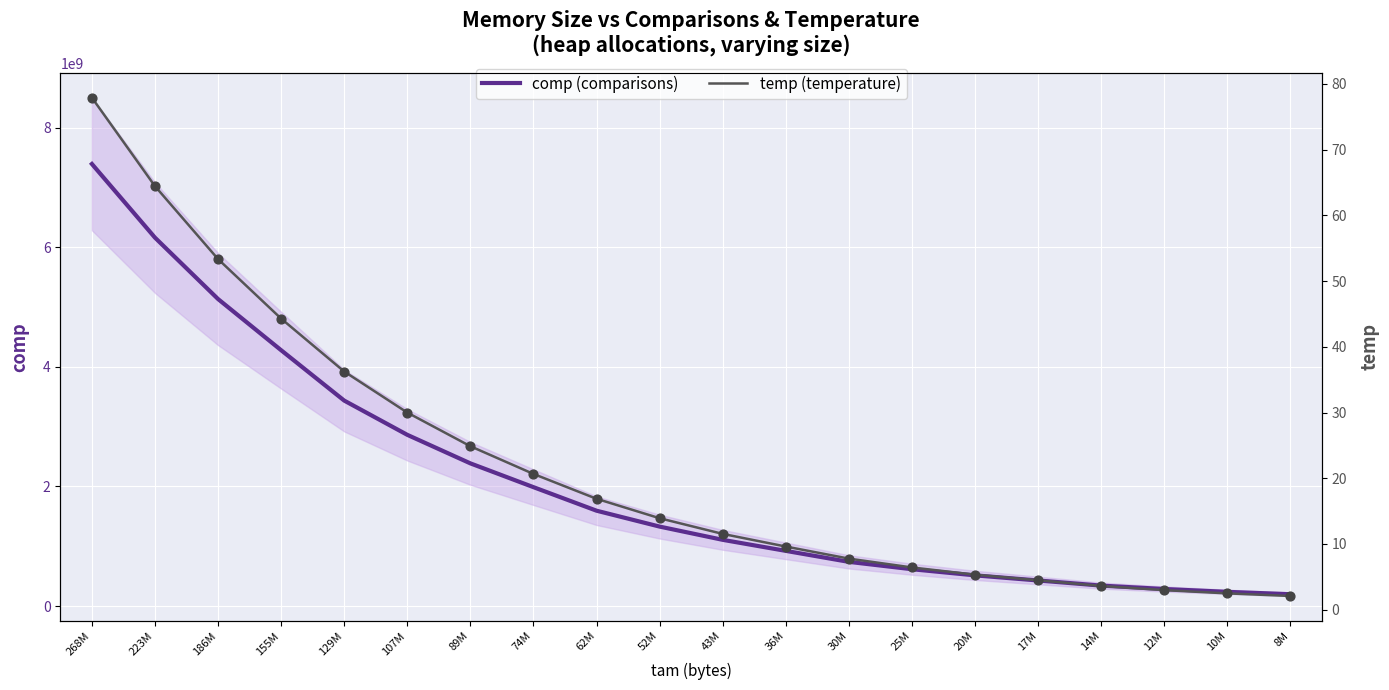

What are all the series names shown in the legend?

comp, temp